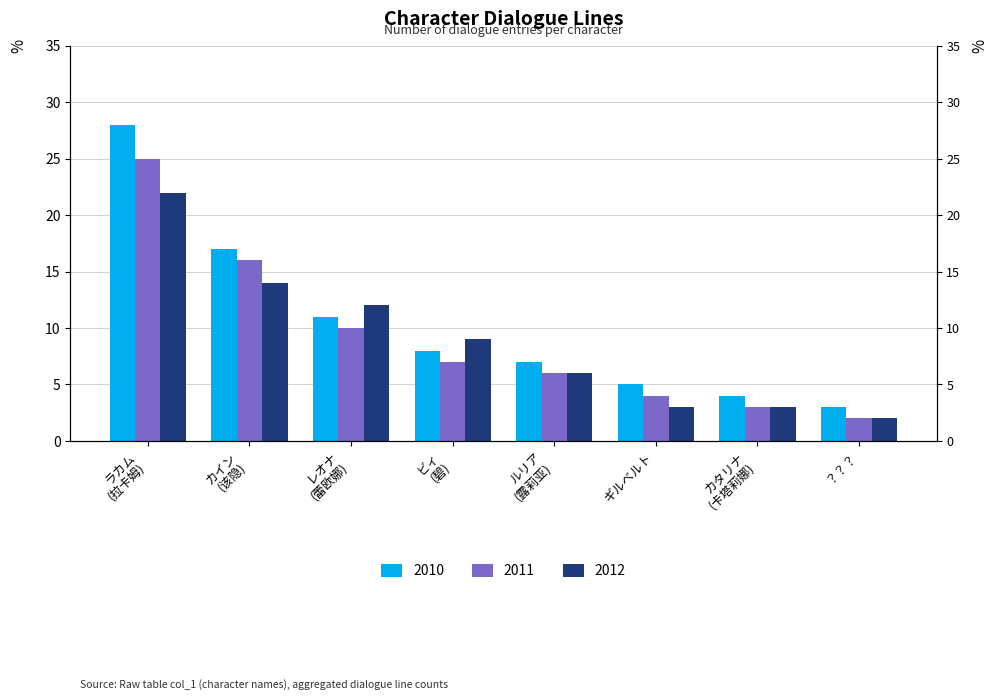

At which label does 2012 reach its peak?

ラカム (拉卡姆)